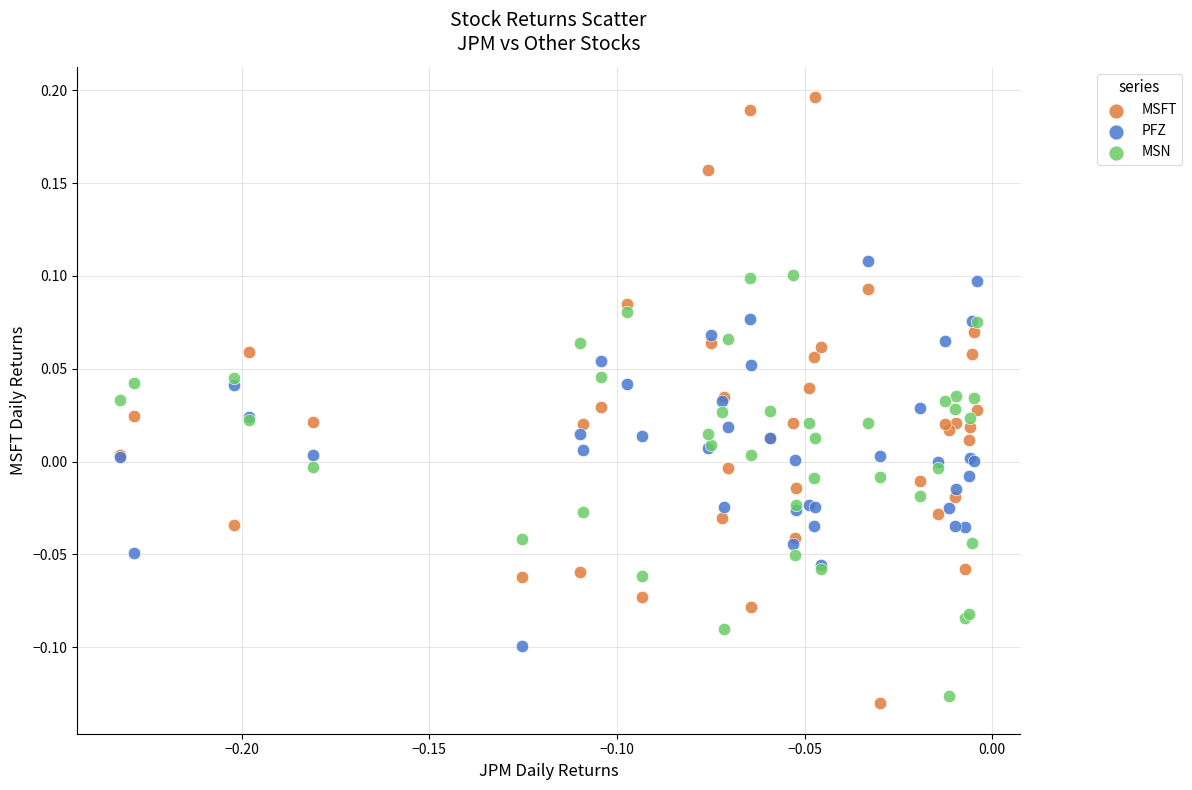

Which series contains the highest Y value?

MSFT